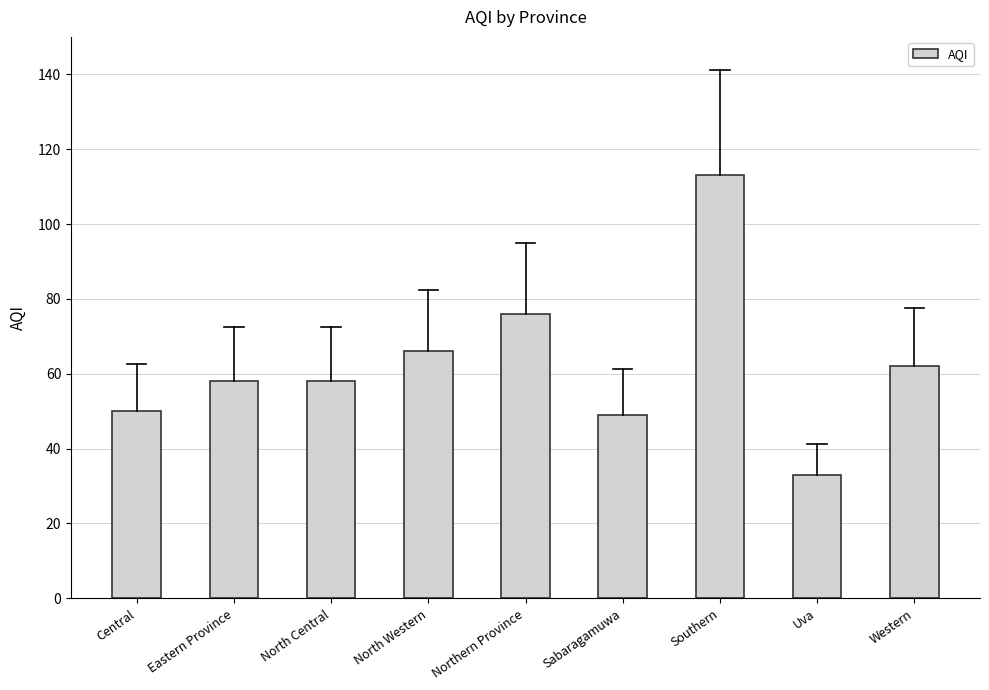

The chart shows a value of 40 at North Central. True or false?

False